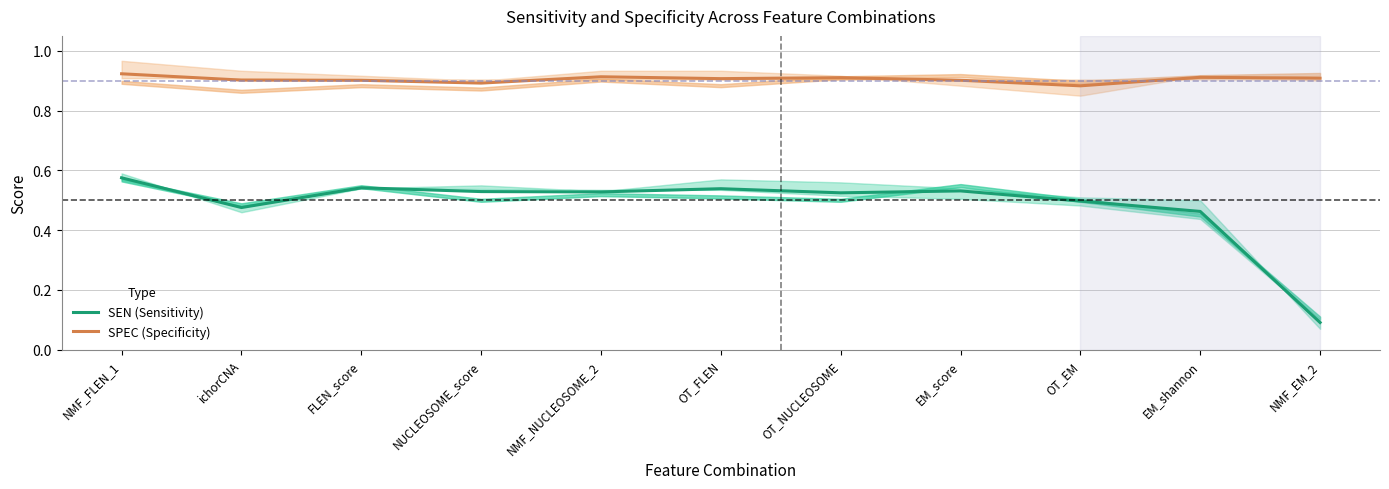

True or false: SEN (Sensitivity) has a value of 0.0 at NMF_EM_2.

False